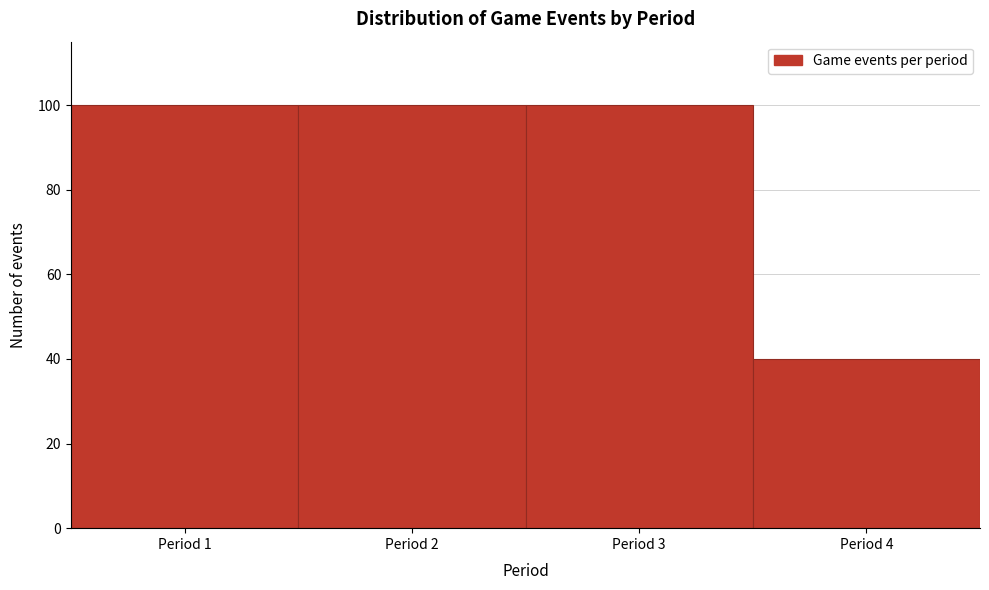

Reading left to right, list every bar in this chart as the range it spans on the x-axis followed by its height. The values are not printed on the chart, so give them approximately, as read against the axis.

0.5 to 1.5: 100
1.5 to 2.5: 100
2.5 to 3.5: 100
3.5 to 4.5: 40